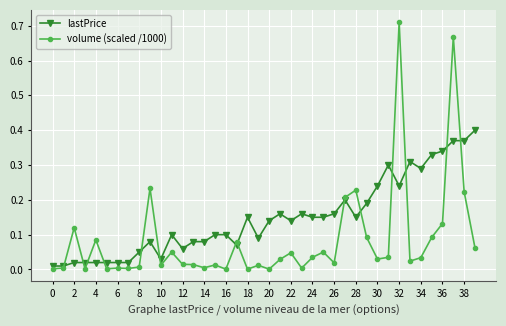

Rank the series by their average value, from highest to lowest.

lastPrice, volume (scaled /1000)